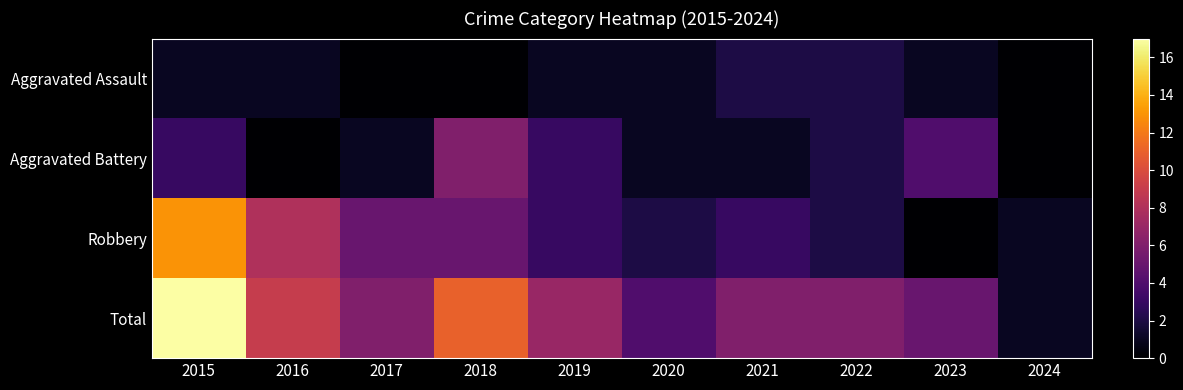

Which series has the largest range (max minus min)?

Total